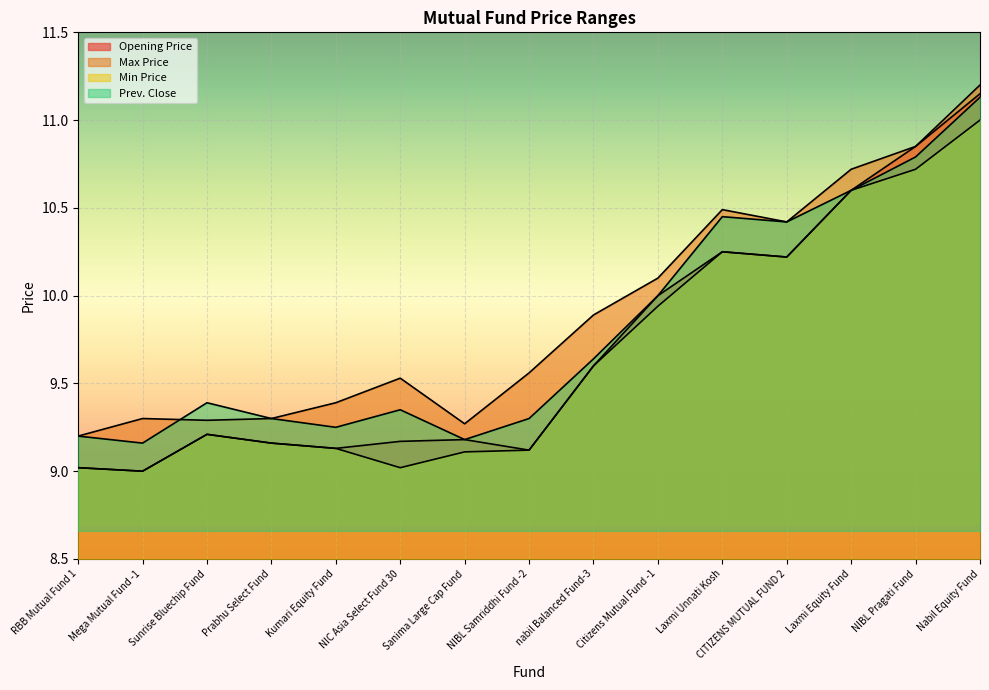

What is the label of the 9th point from the right?

Sanima Large Cap Fund